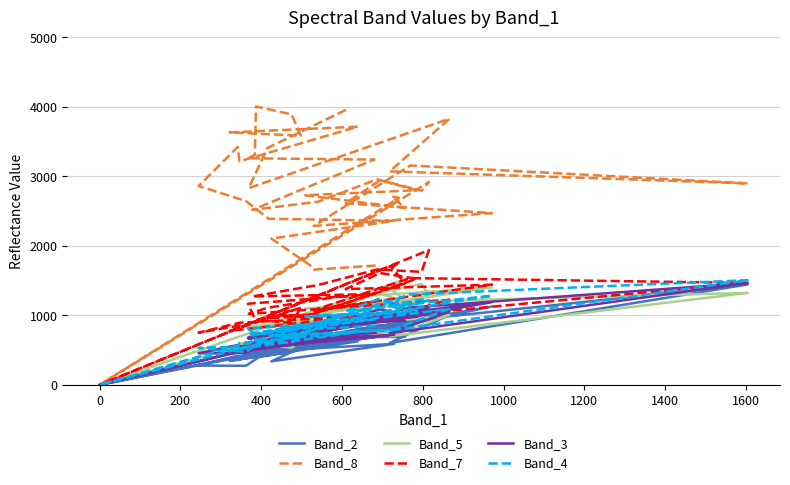

True or false: Band_2 and Band_4 intersect in this chart.

False